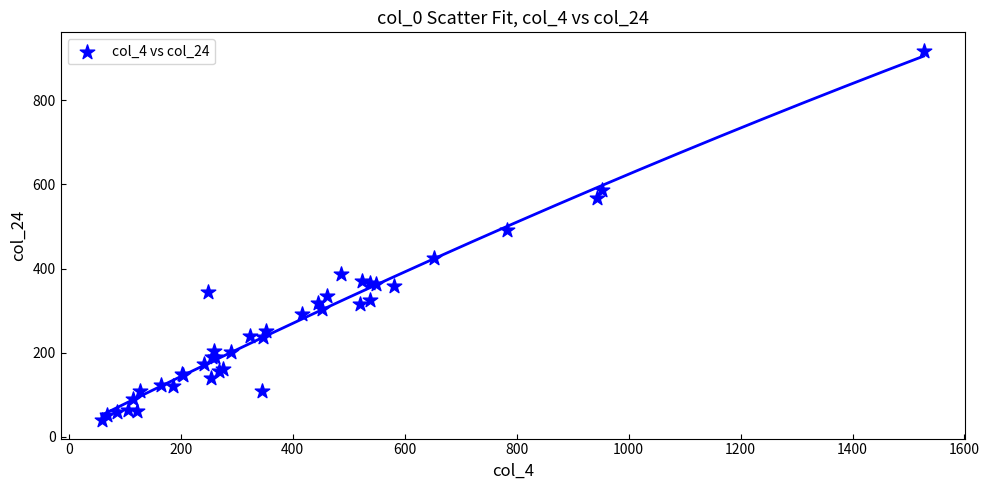

What Y value in the scatter plot is closest to 478?

491